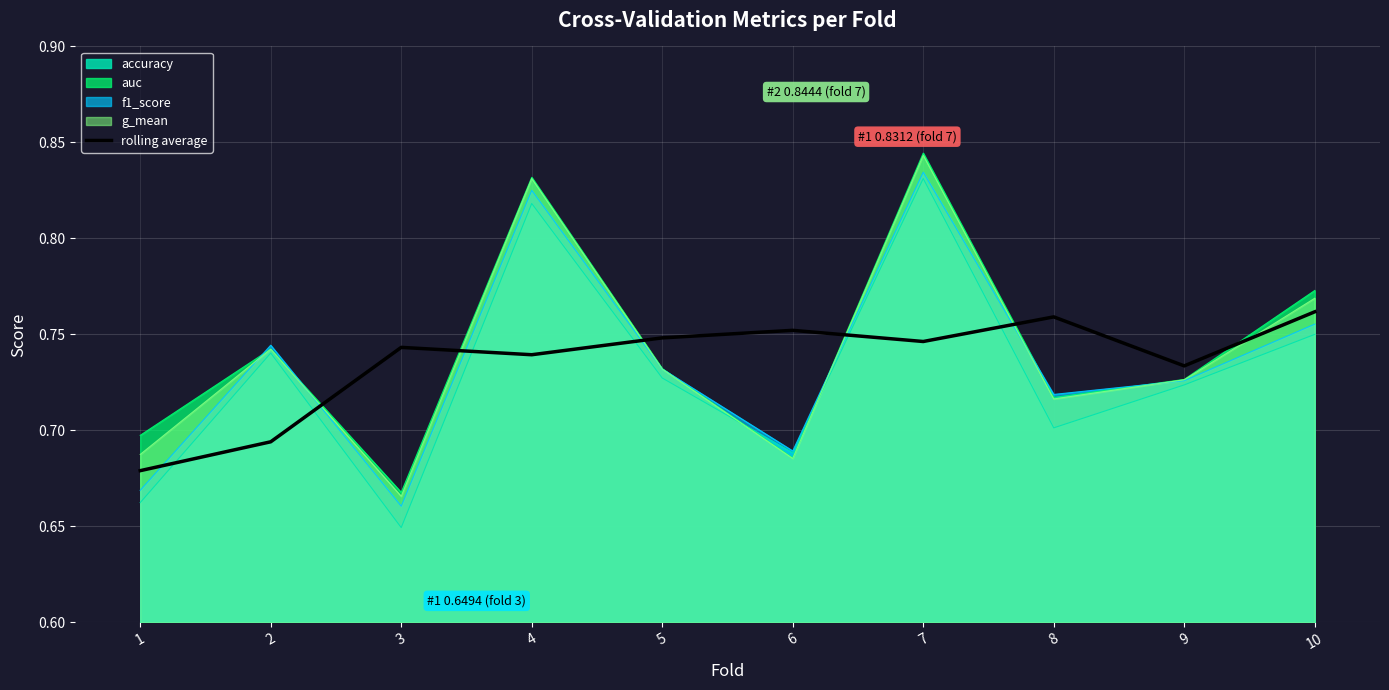

How many lines are shown in the chart?

5